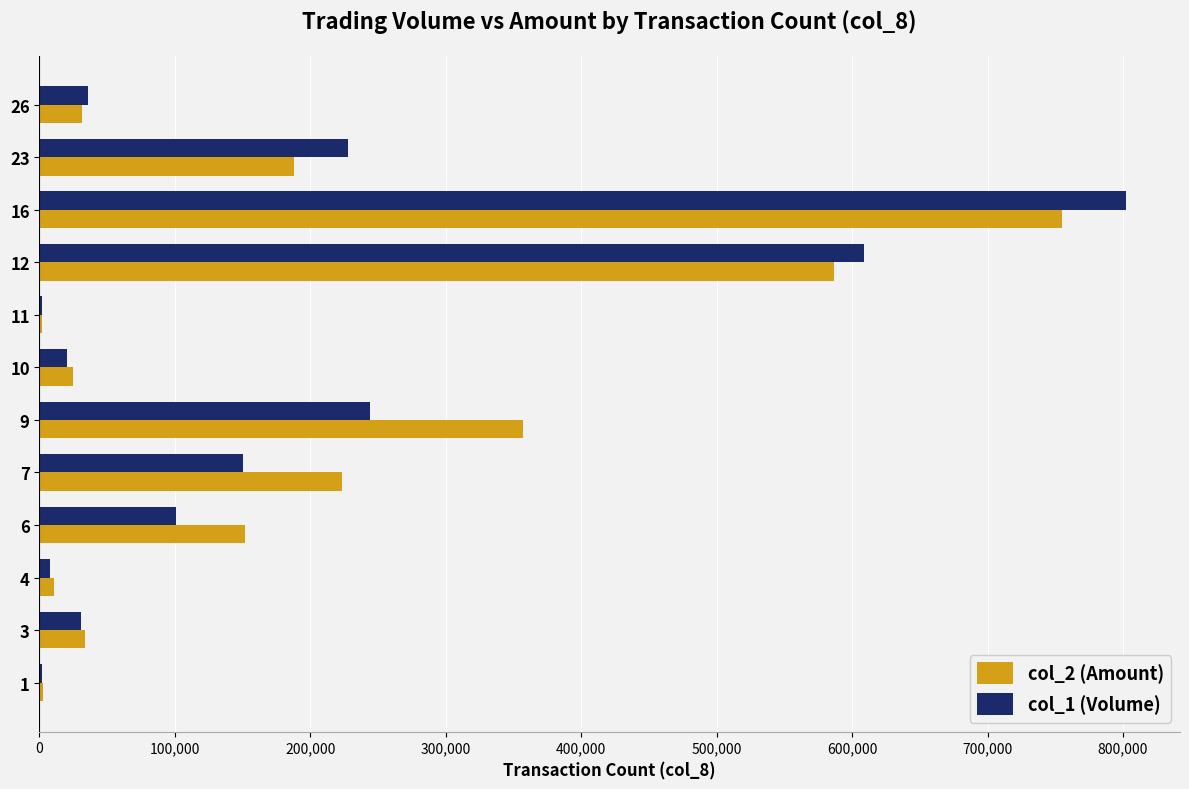

The value of col_1 (Volume) at 7 is 40721. True or false?

False